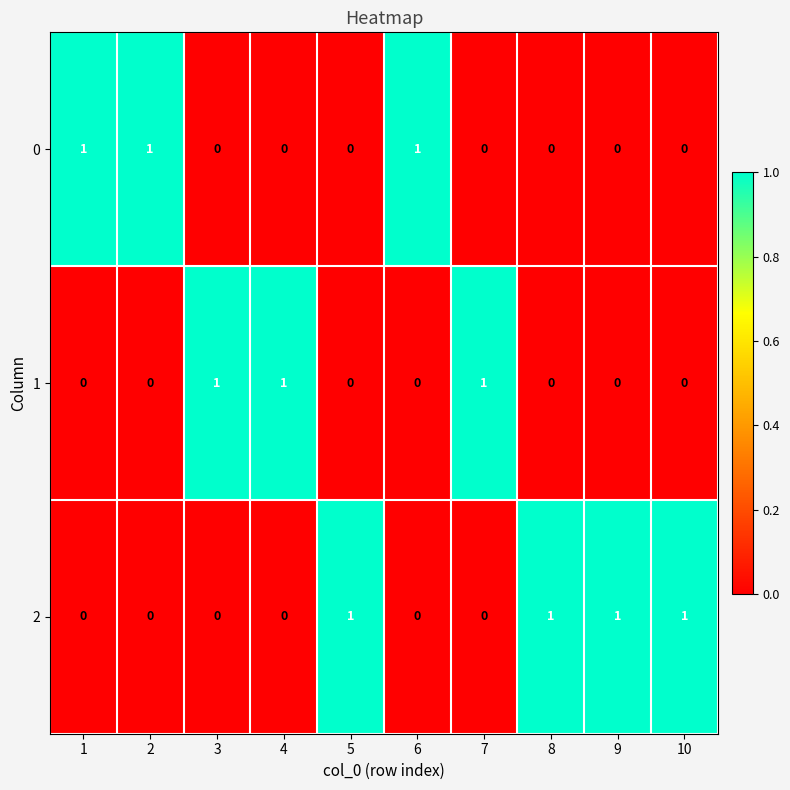

What is the sum of all 0 values?

3